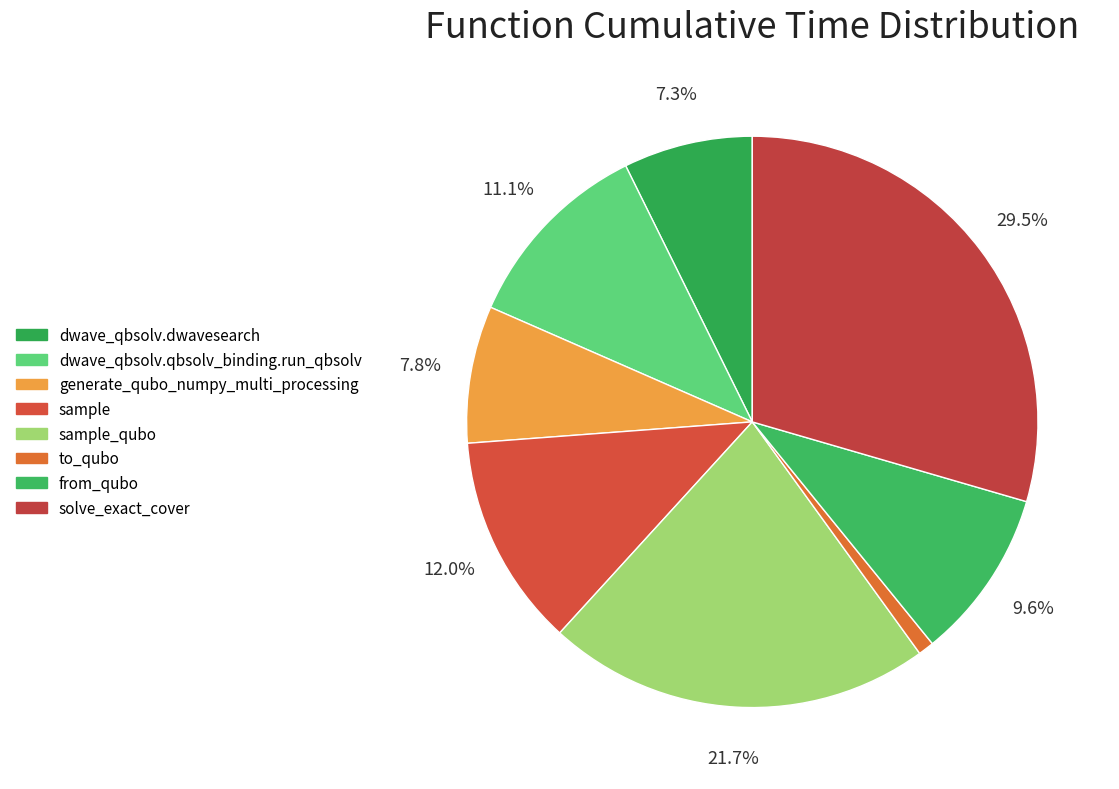

How many slices are in this pie chart?

8